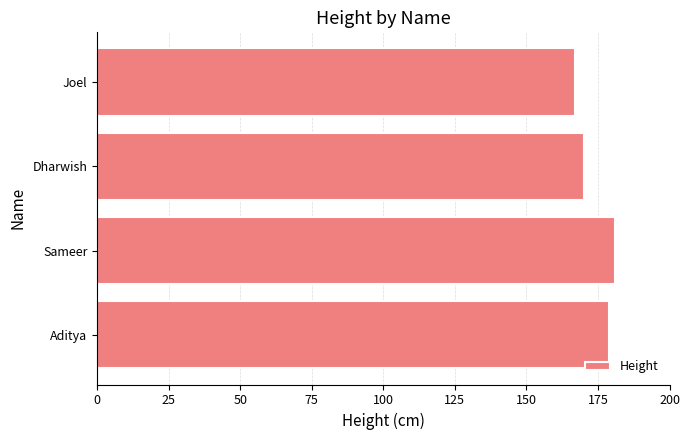

What value does the data have at Aditya?

179